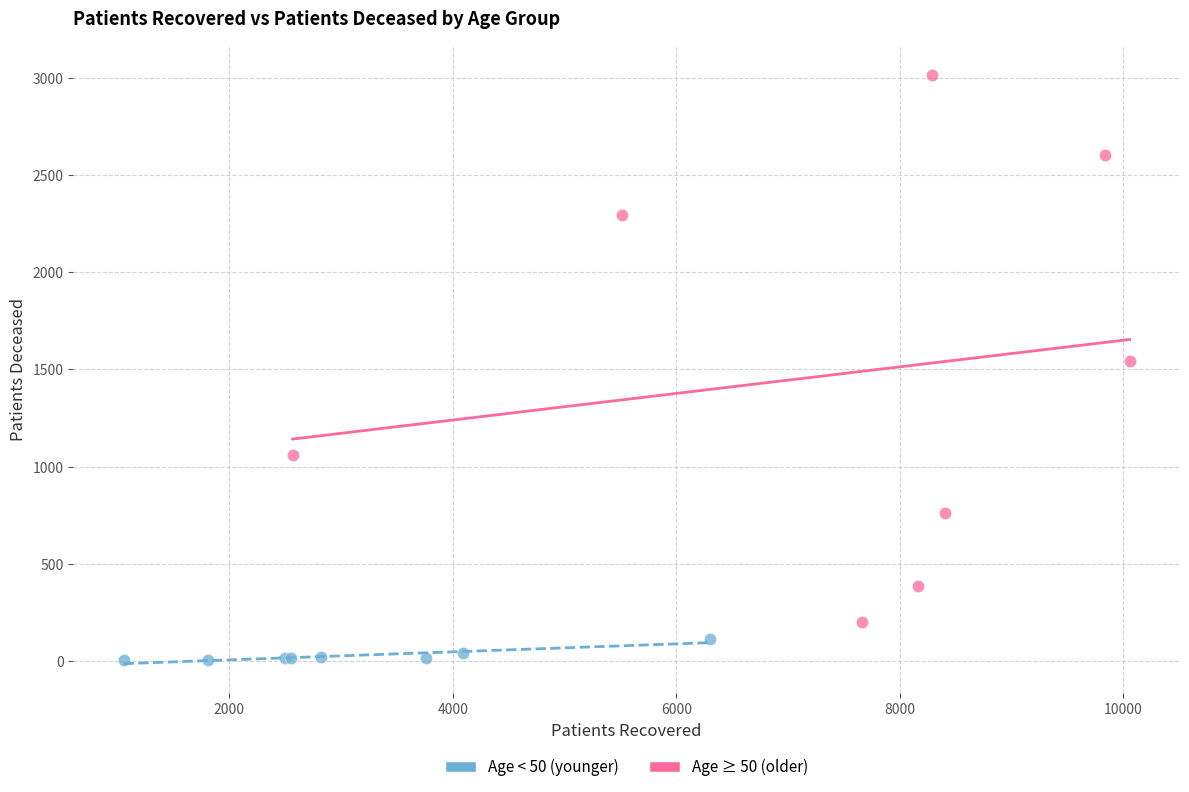

Which series contains the lowest Y value?

Age < 50 (younger)